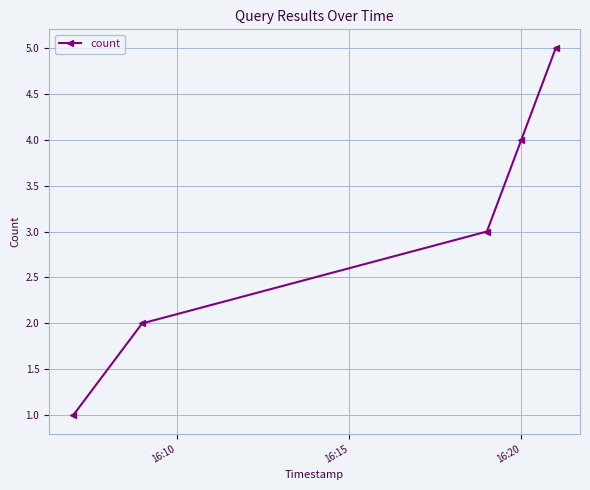

What is the sum of all values?

15